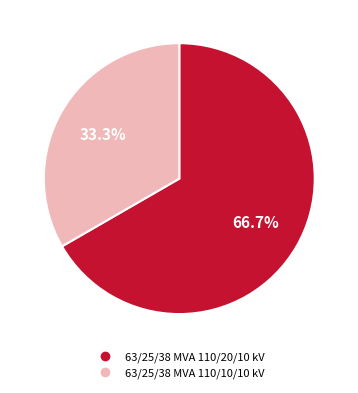

To the nearest percent, what is the difference between the largest and smallest slice percentages?

33%